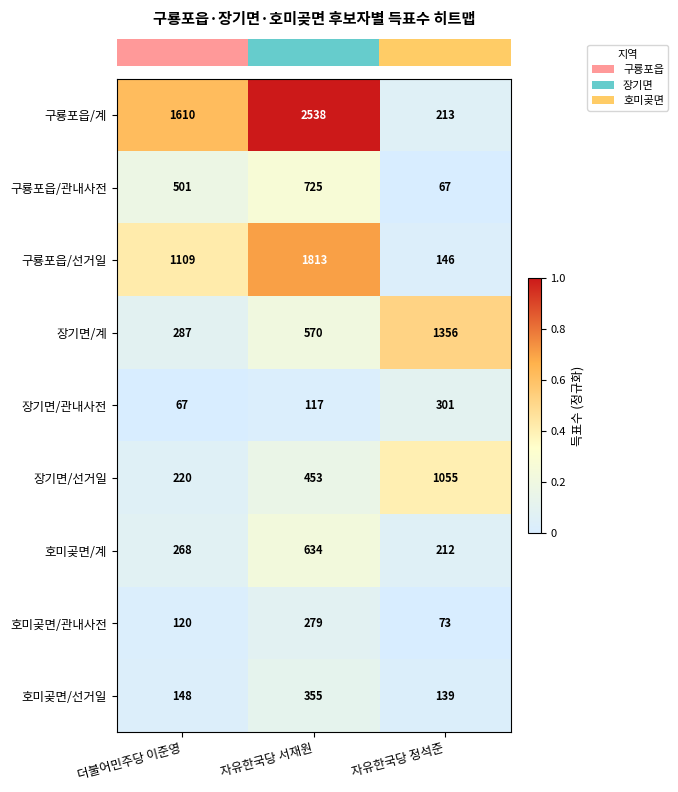

The 구룡포읍/계 series shows 136 at 자유한국당 정석준. True or false?

False